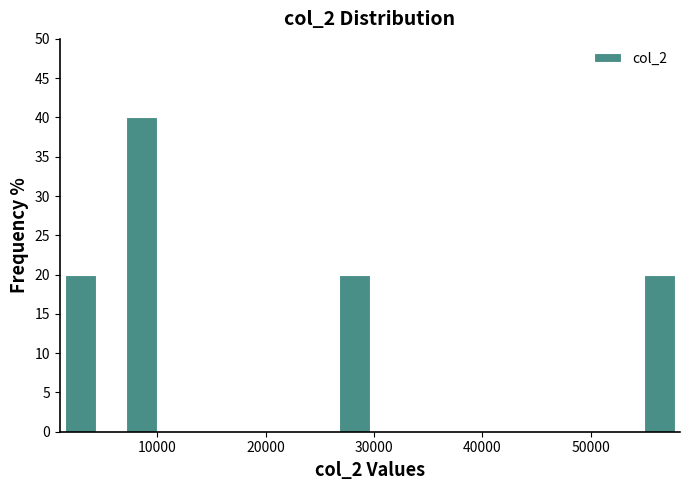

Around what value on the x-axis is the tallest bar? Give the approximate position of its centre, as read against the axis.

9000